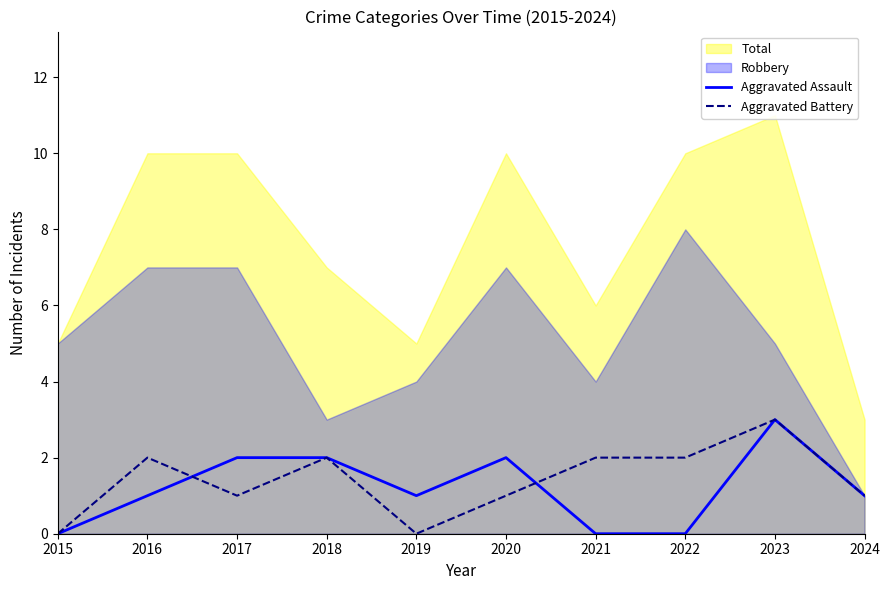

Is the value of Aggravated Assault at 2023 greater than the value of Aggravated Battery at 2015?

Yes